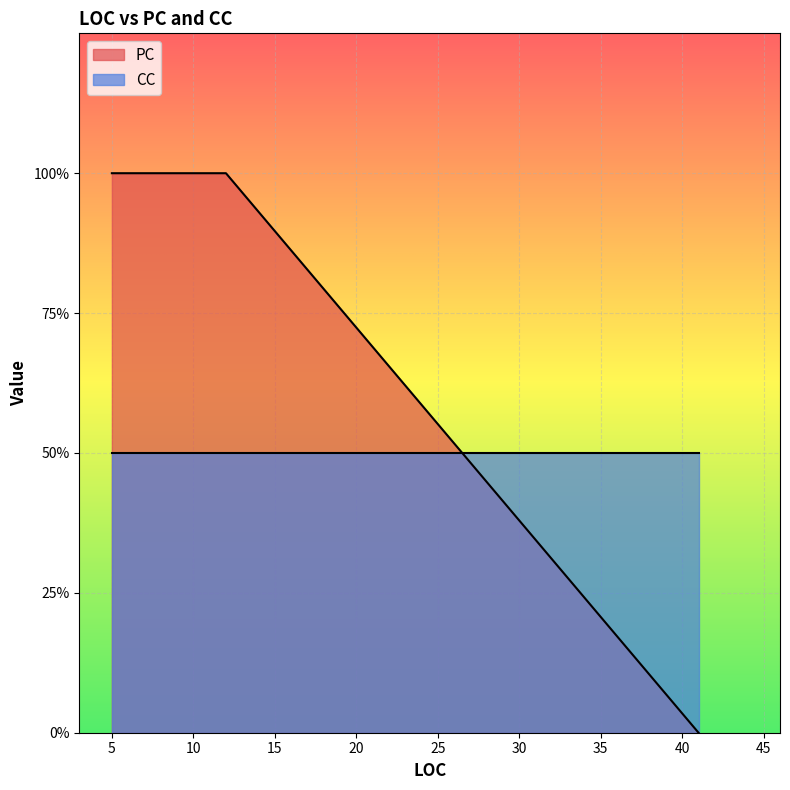

Is it true that the value at 12 is 1?

False